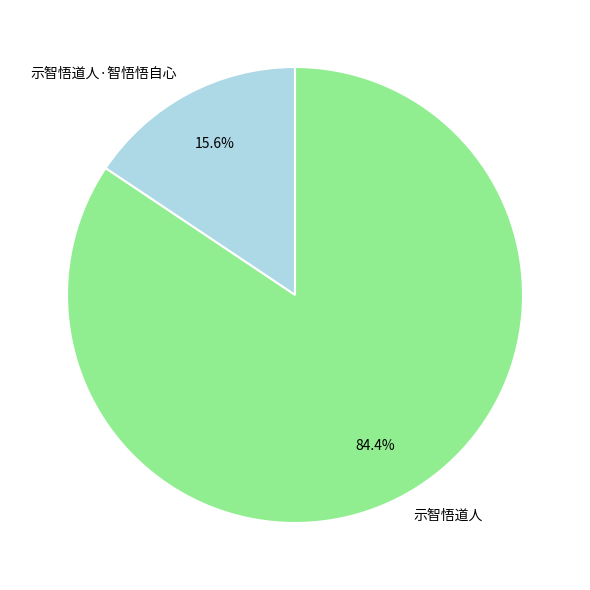

Count the number of slices in the pie.

2